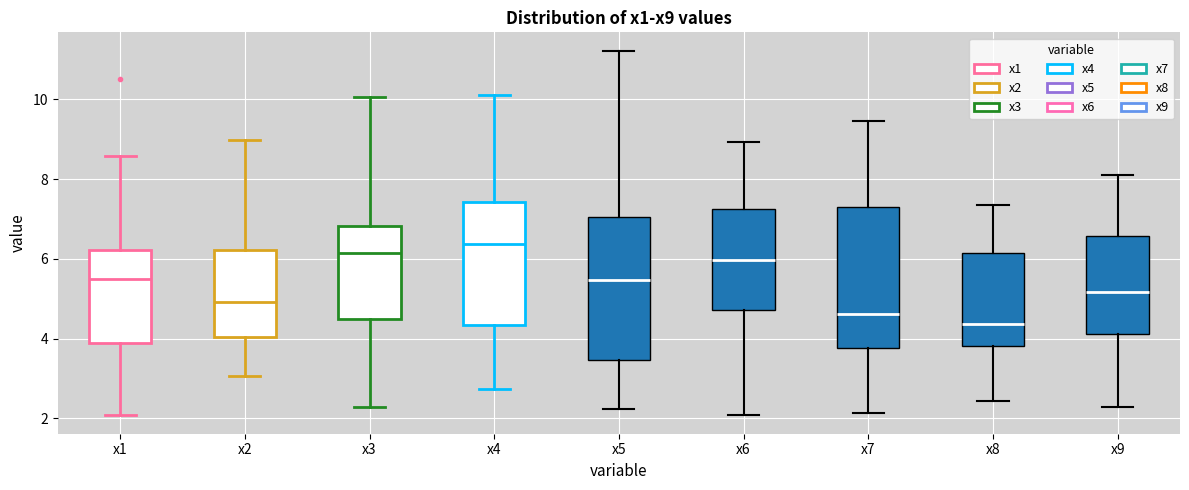

Reading left to right, transcribe this box plot: for each box, give where its median line is, the range the box spans, and where its two whiskers end, as read against the y-axis. The values are not printed on the chart, so give them approximately, as read against the axis.

x1: median 5.4, box 4.0 to 6.2, whiskers 2.0 to 8.6
x2: median 5.0, box 4.0 to 6.2, whiskers 3.0 to 9.0
x3: median 6.2, box 4.6 to 6.8, whiskers 2.2 to 10.0
x4: median 6.4, box 4.4 to 7.4, whiskers 2.8 to 10.2
x5: median 5.4, box 3.4 to 7.0, whiskers 2.2 to 11.2
x6: median 6.0, box 4.8 to 7.2, whiskers 2.0 to 9.0
x7: median 4.6, box 3.8 to 7.4, whiskers 2.2 to 9.4
x8: median 4.4, box 3.8 to 6.2, whiskers 2.4 to 7.4
x9: median 5.2, box 4.2 to 6.6, whiskers 2.2 to 8.2